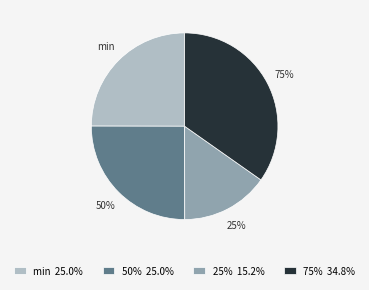

What percentage do min and 75% together represent?

59.7%